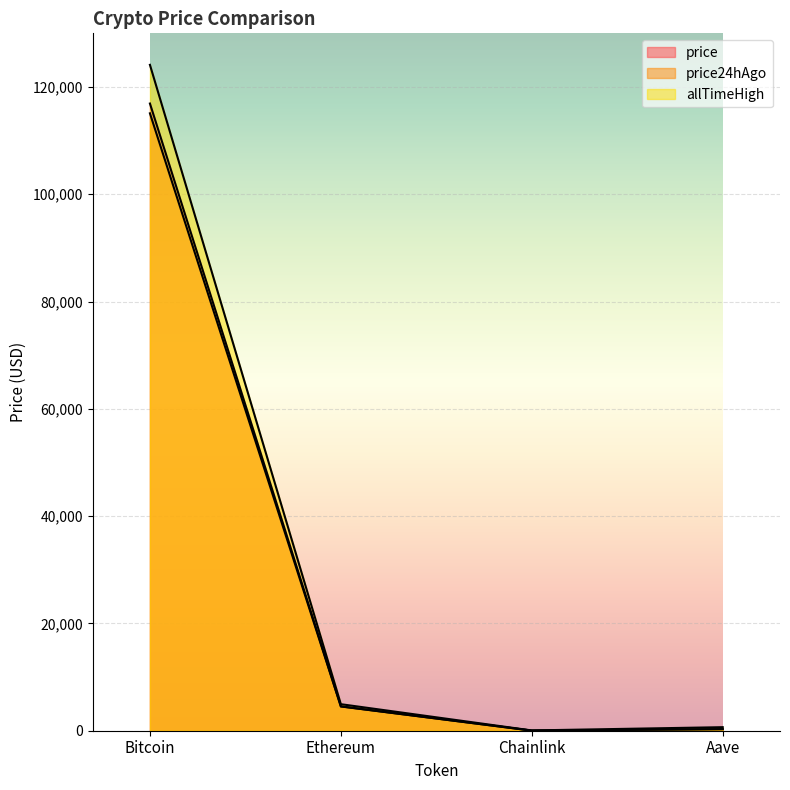

What is the sum of all price24hAgo values?

119931.0